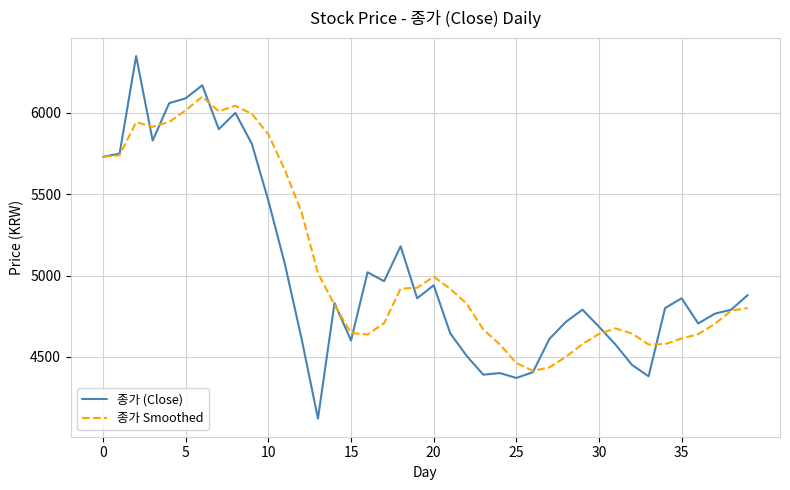

What is the minimum value shown in the chart?

4120.0